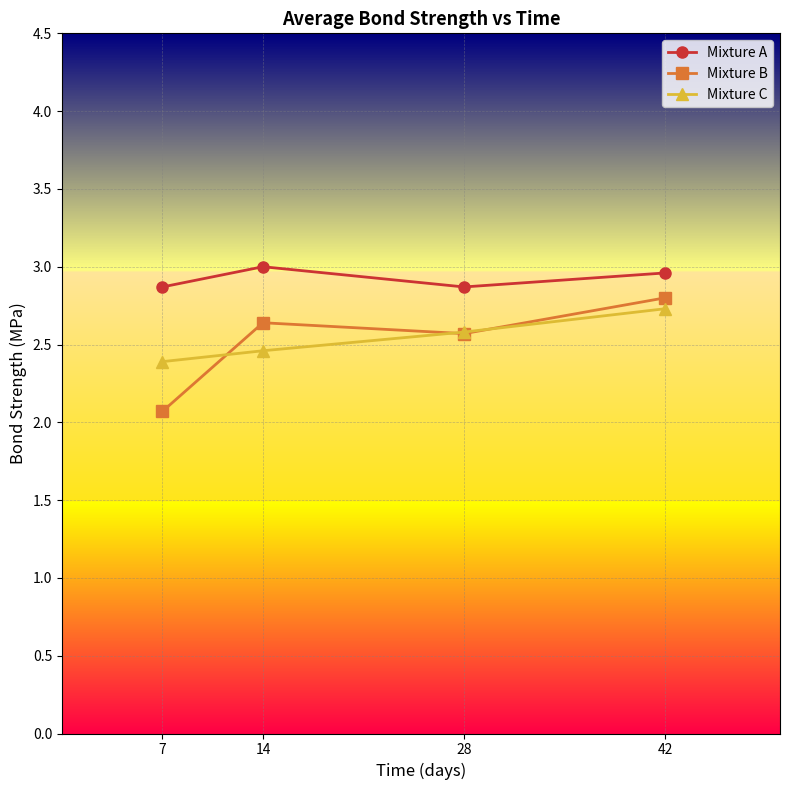

What is the maximum value for Mixture B?

2.8